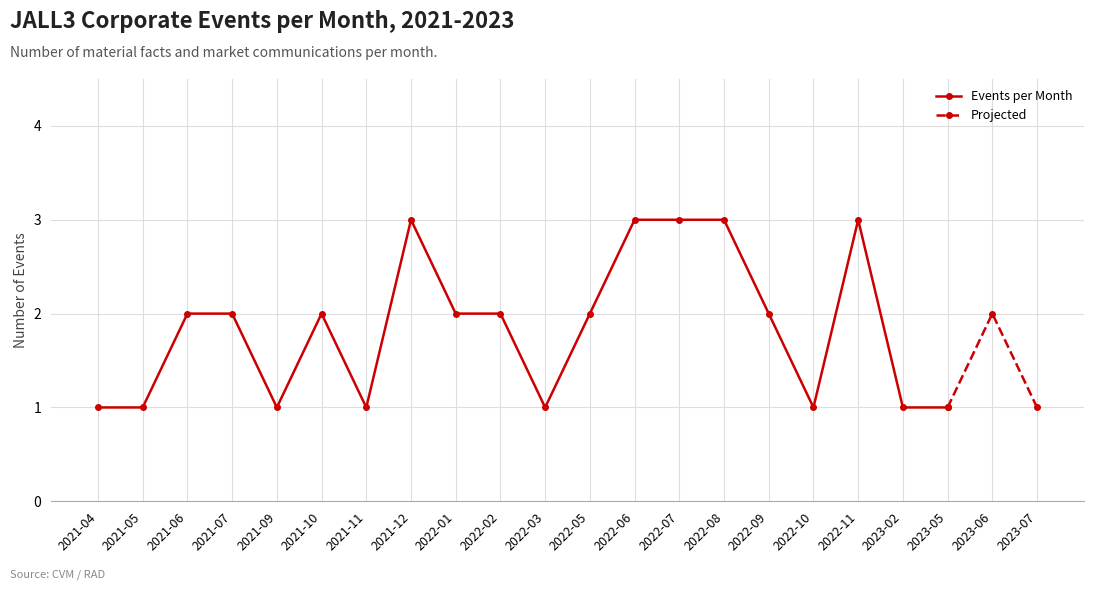

True or false: Events per Month has a value of 2 at 2022-05.

True